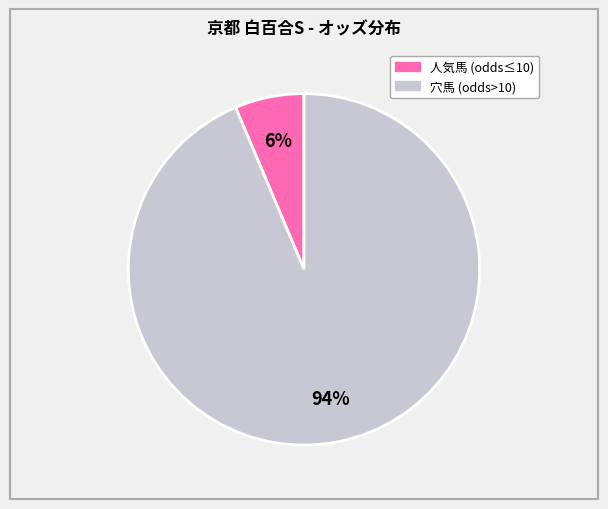

To the nearest percent, what is the average slice percentage?

50%